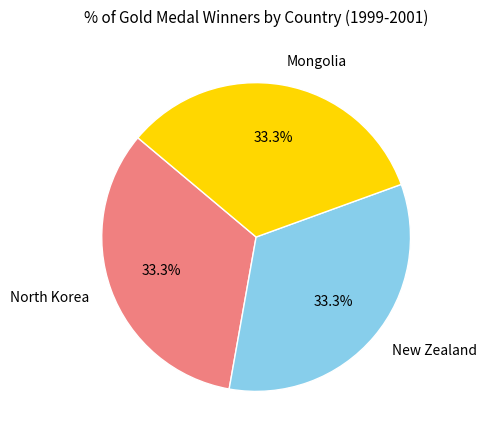

How many slices are in this pie chart?

3